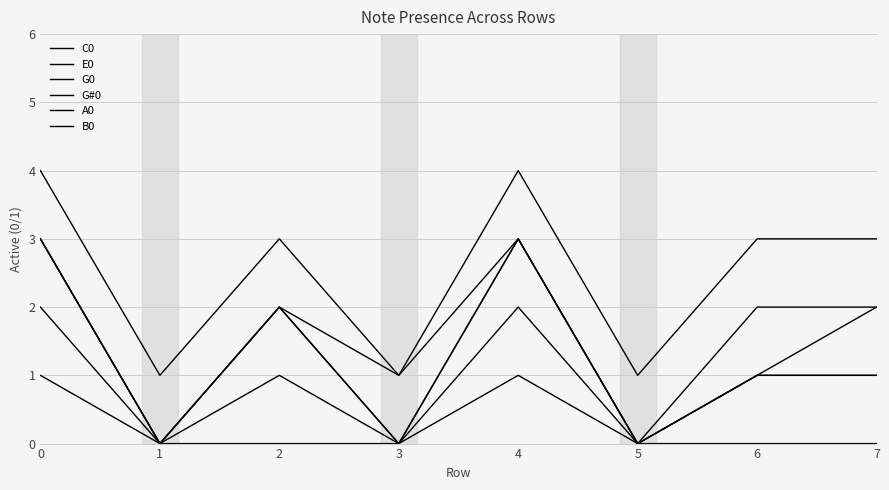

Does the chart display data point markers on the line(s)?

No